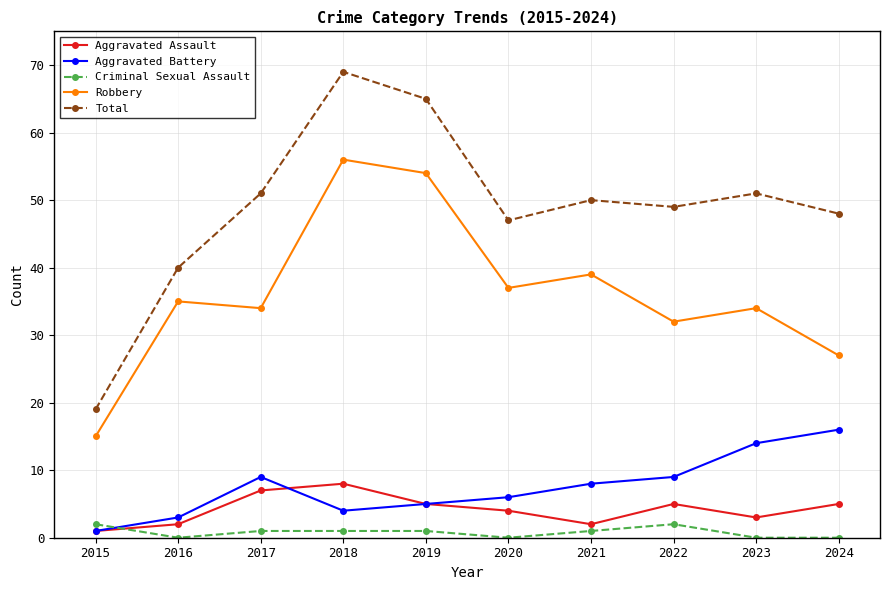

Which category has the lowest value in the Aggravated Assault series?

2015